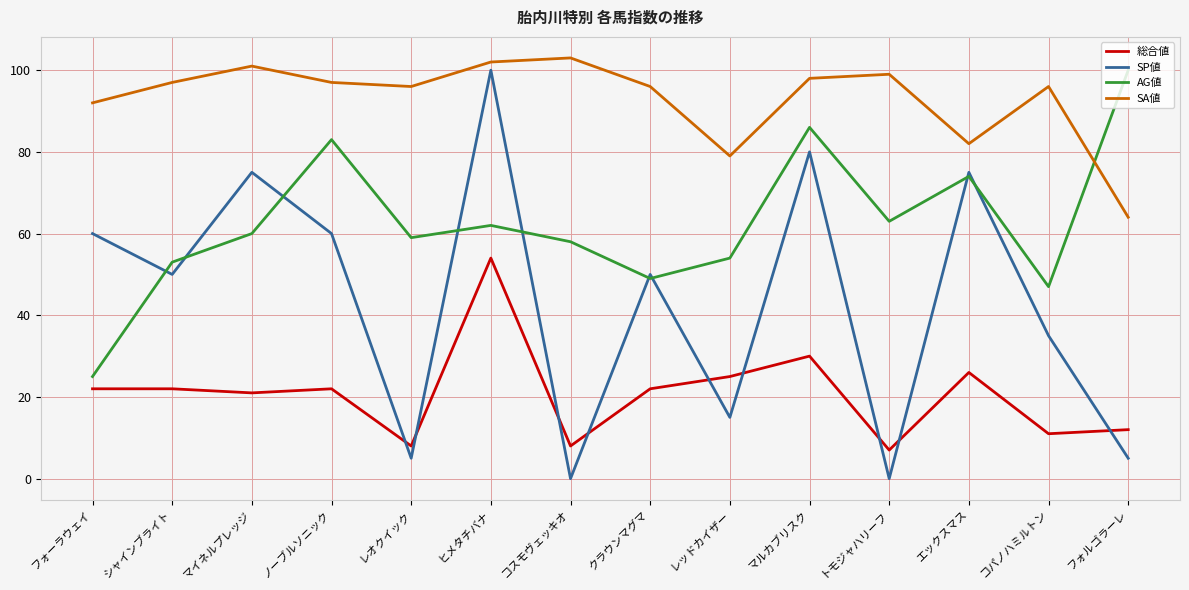

At クラウンマグマ, list the series in order from largest to smallest.

SA値, SP値, AG値, 総合値